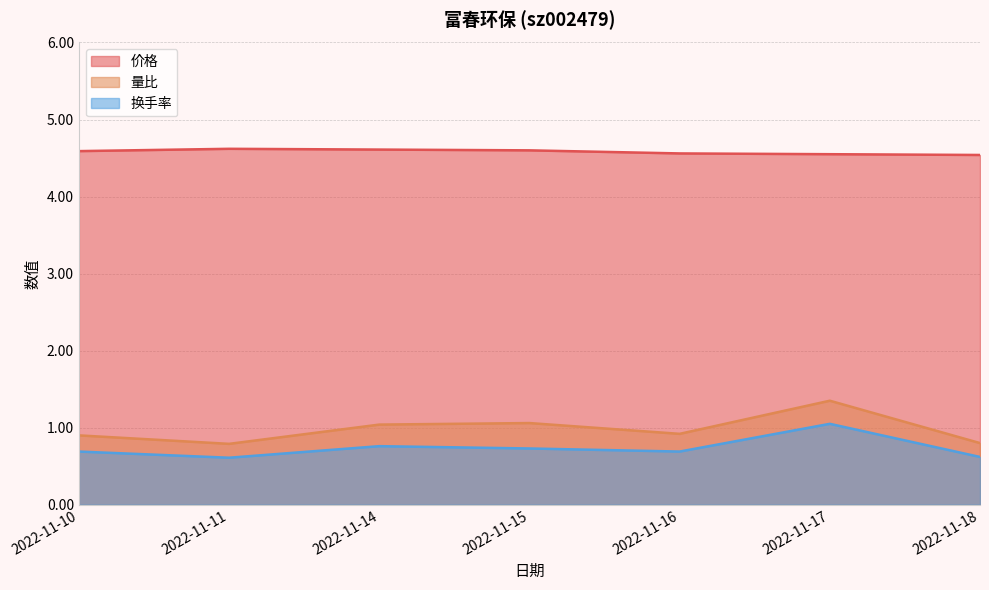

At which category does 换手率 reach its first local valley?

2022-11-11